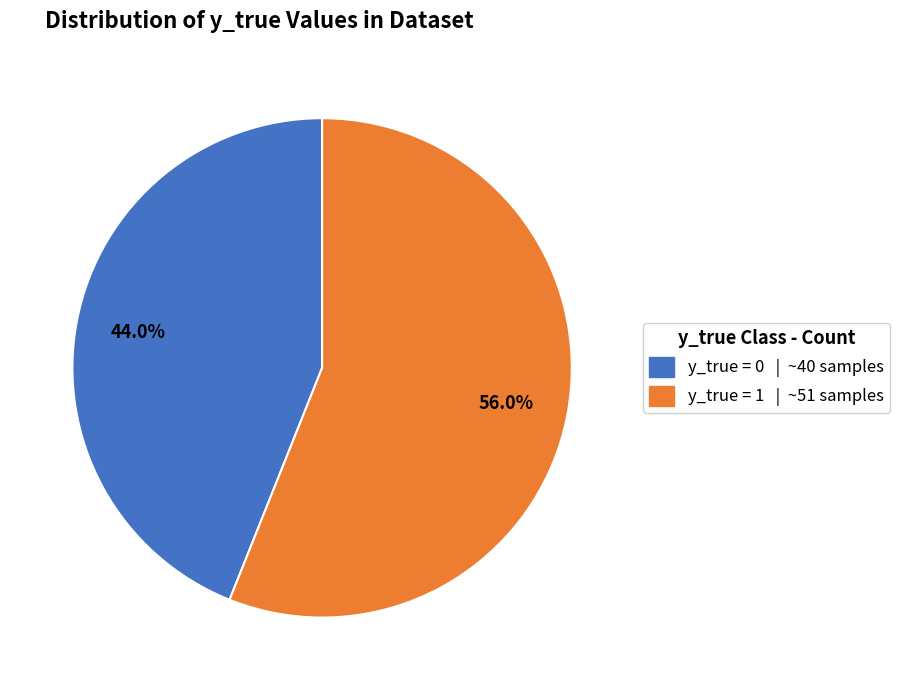

Which category has the biggest portion of the pie?

y_true = 1 | ~51 samples